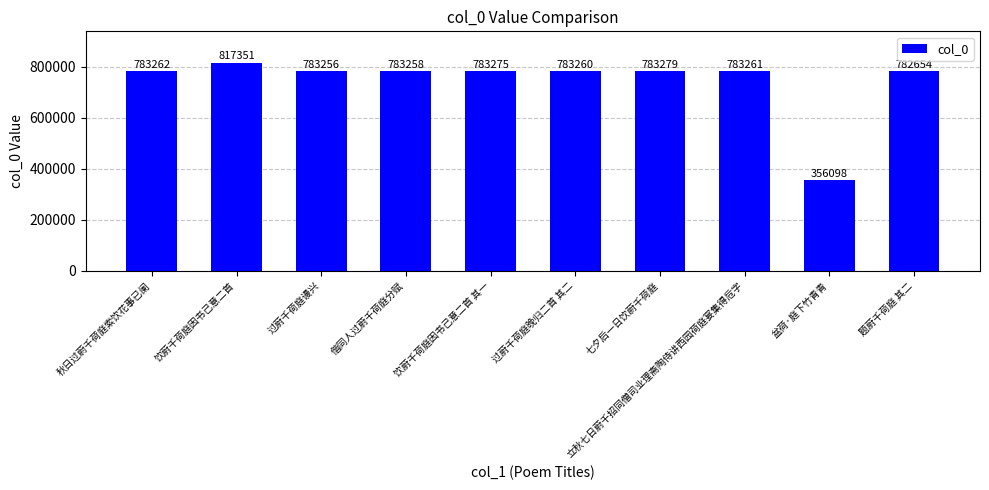

How many data points are less than 783261?

5